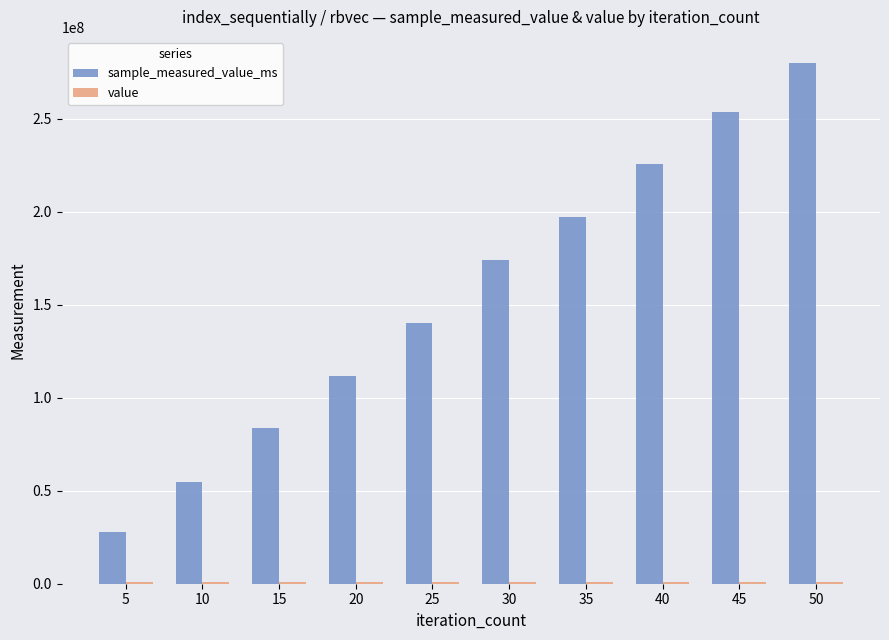

At which category is the sum across all series the highest?

50